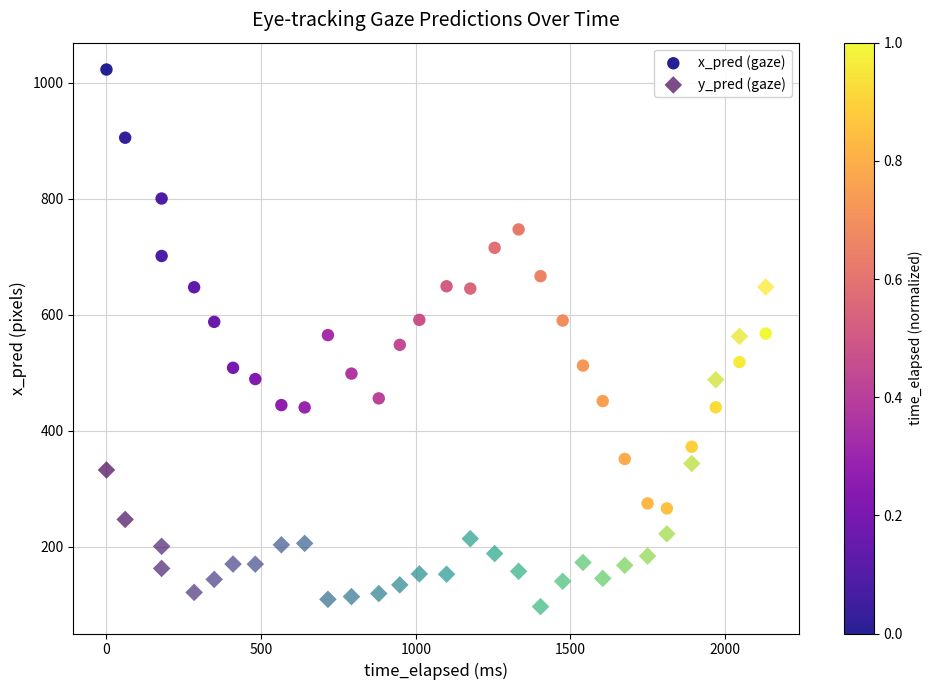

Which series contains the lowest Y value?

y_pred (gaze)